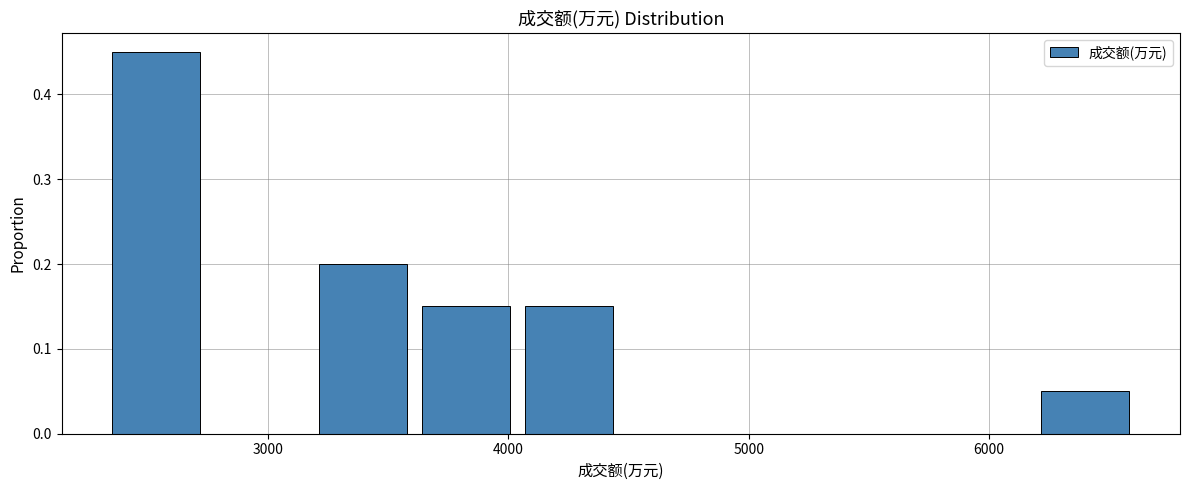

Reading left to right, transcribe this chart: for each bar, give the range it covers on the x-axis and its height. Neither the bar edges nor the heights are printed on the chart, so give them approximately, as read against the axes.

2400 to 2800: 0.45
2800 to 3200: 0
3200 to 3600: 0.20
3600 to 4100: 0.15
4100 to 4500: 0.15
4500 to 4900: 0
4900 to 5400: 0
5400 to 5800: 0
5800 to 6200: 0
6200 to 6600: 0.05